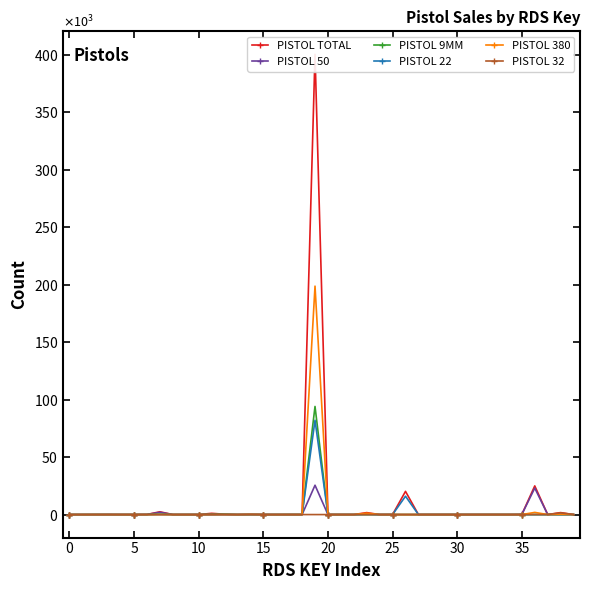

Which series has the widest spread of values?

PISTOL TOTAL